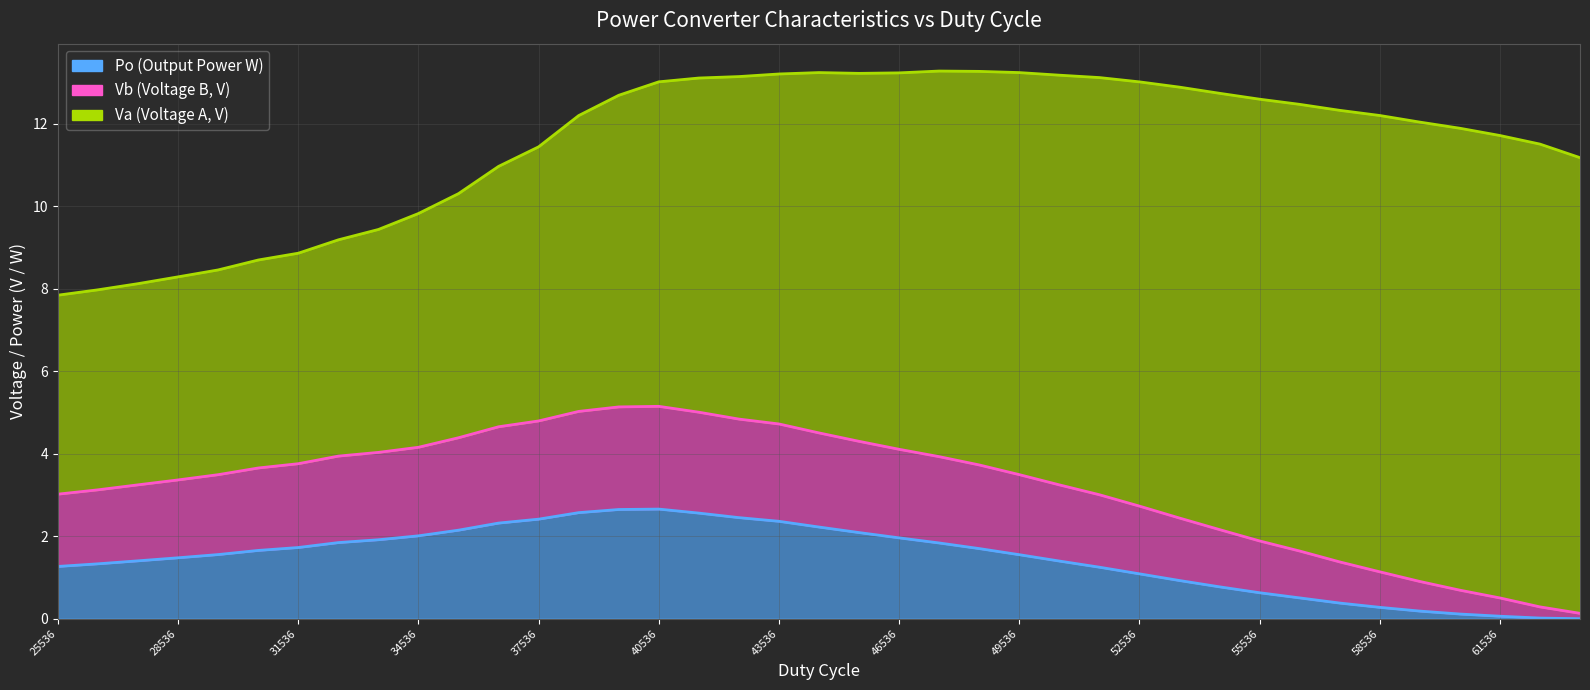

True or false: Va and Vb cross at least once.

False